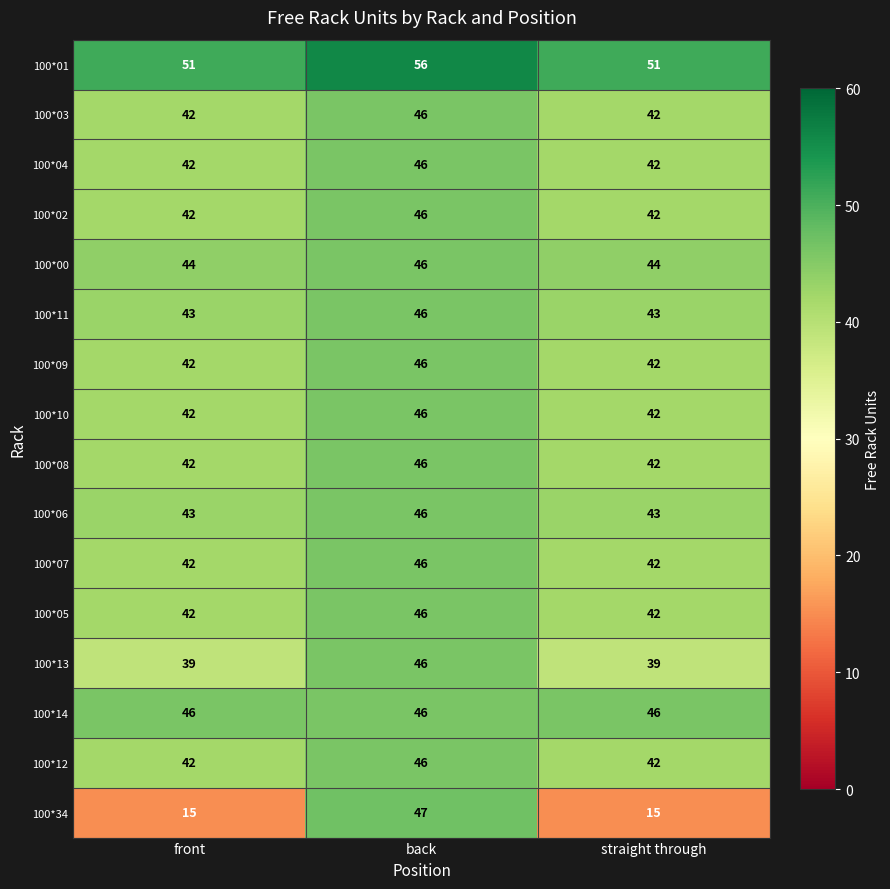

Which series has the widest spread of values?

100*34